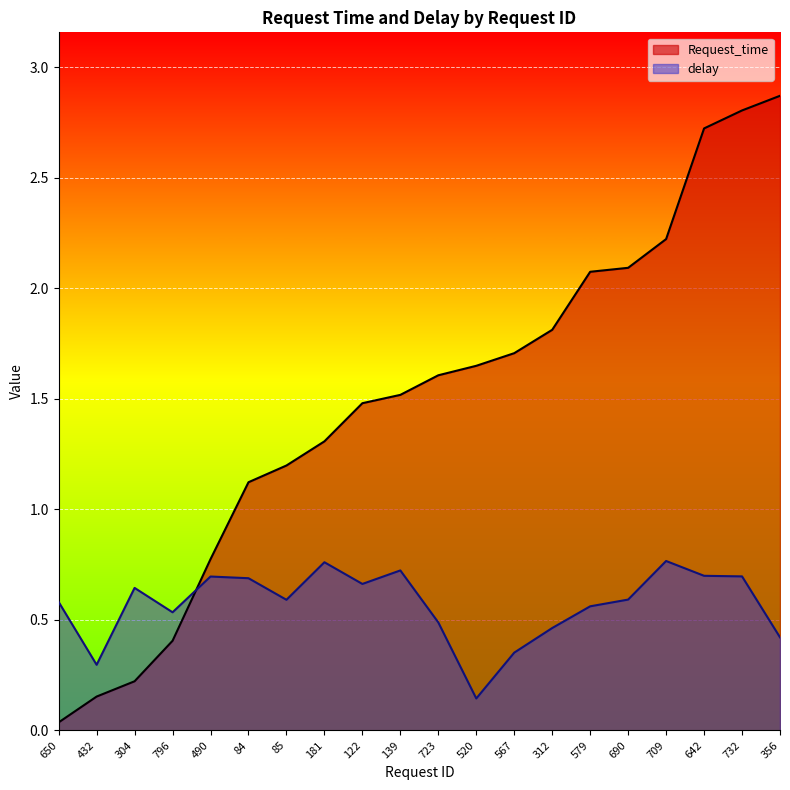

The delay series shows 0.9 at 85. True or false?

False